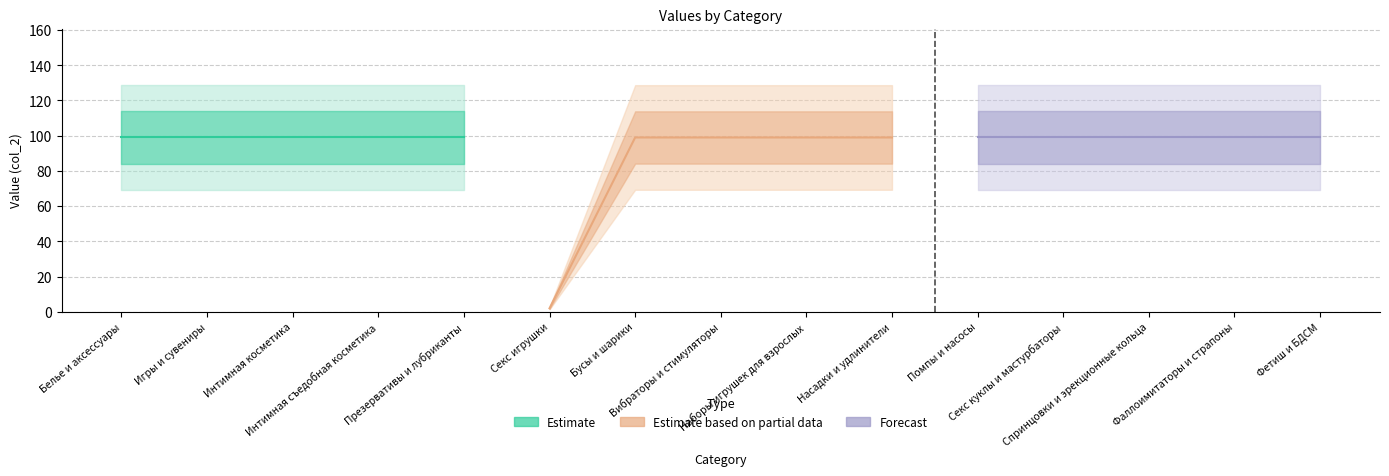

Which category has the highest value across all series?

Белье и аксессуары